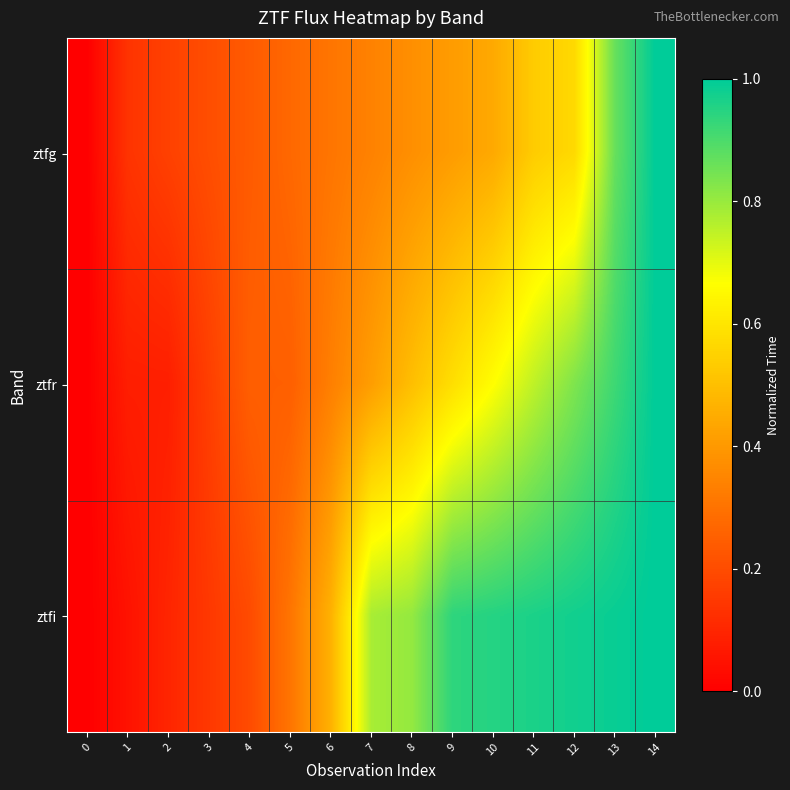

Between 11 and 12, which series saw the biggest shift?

row_1